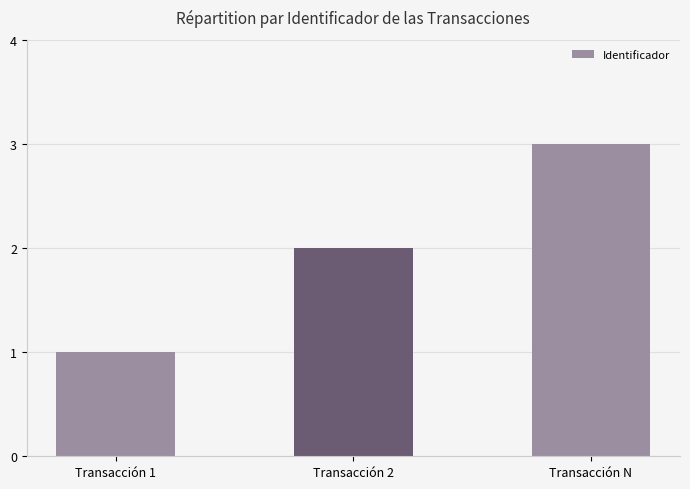

What is the maximum value shown in the chart?

3